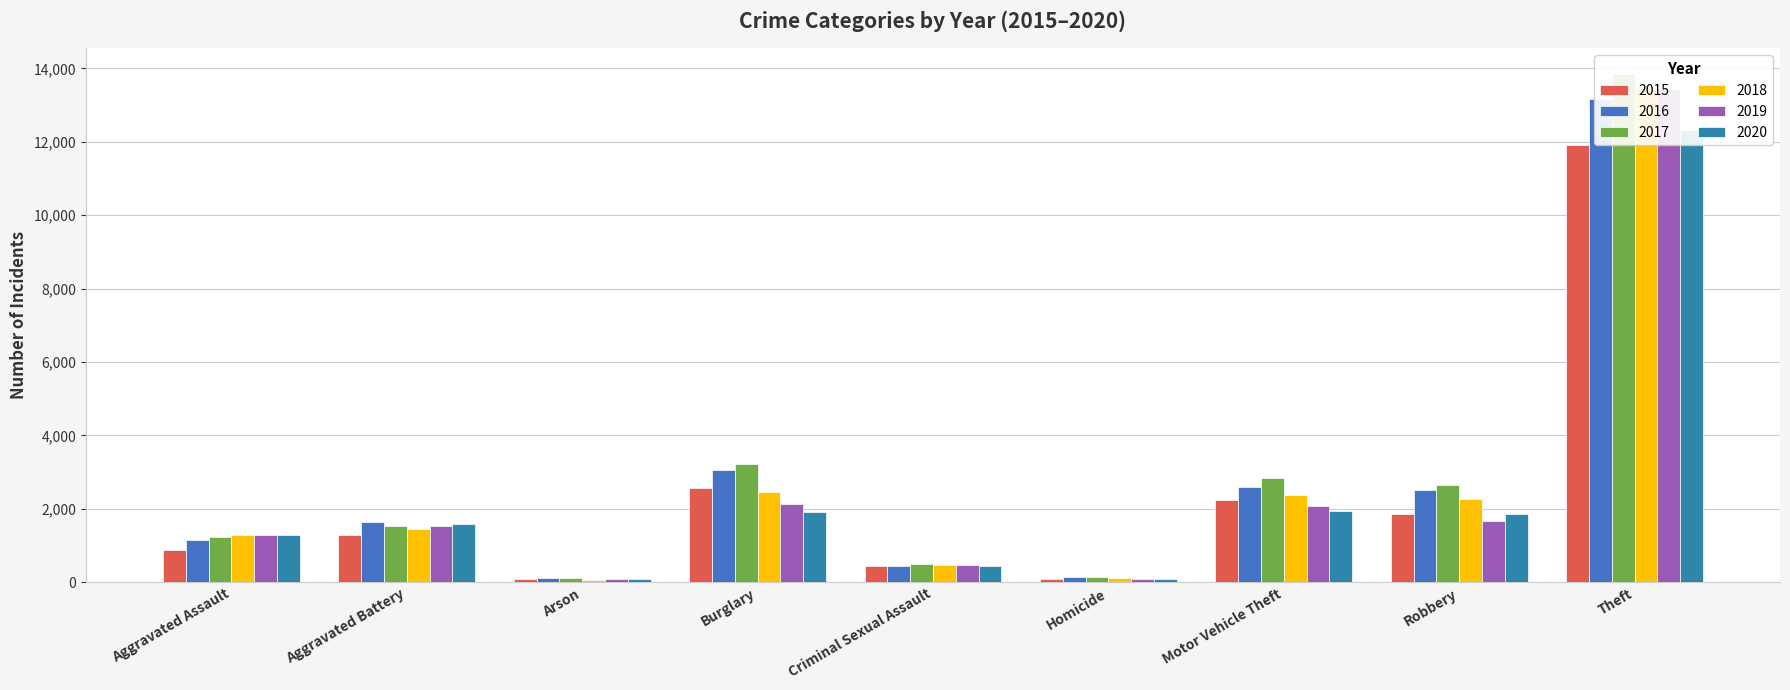

What are all the series names shown in the legend?

2015, 2016, 2017, 2018, 2019, 2020